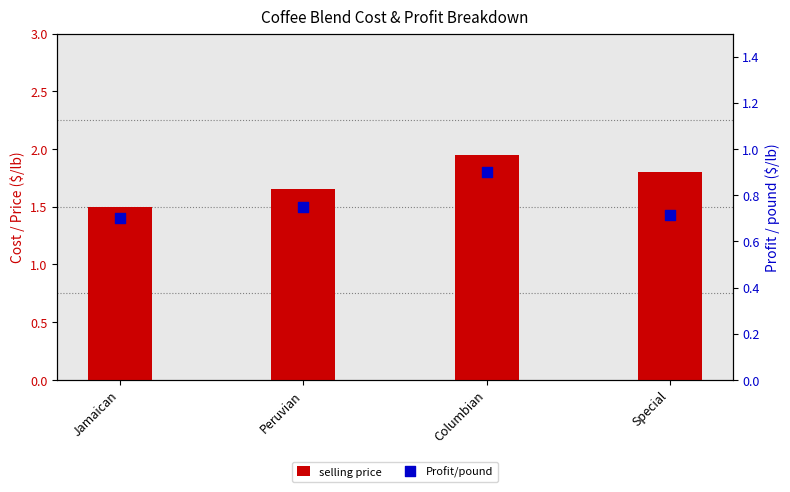

Which series contains the highest Y value?

selling price